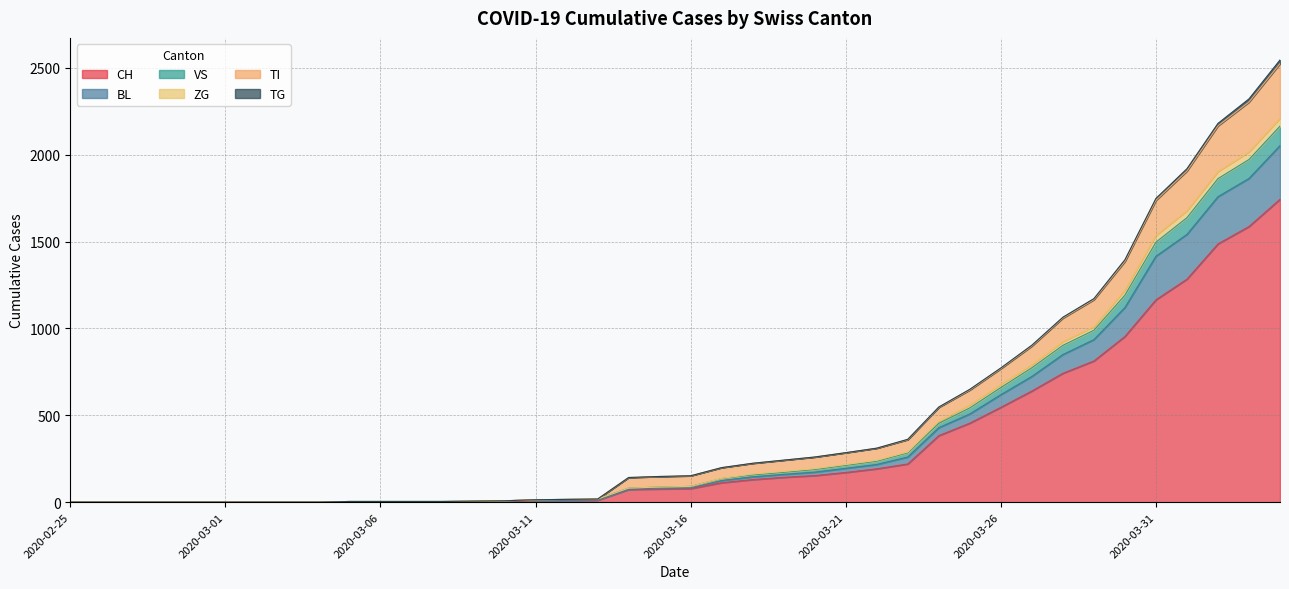

How many lines are shown in the chart?

6